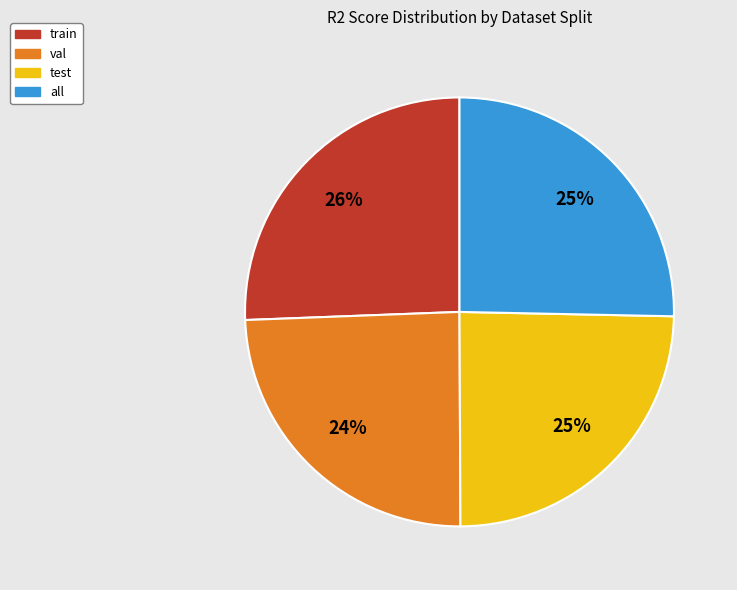

What percentage is the all slice, to the nearest percent?

25%